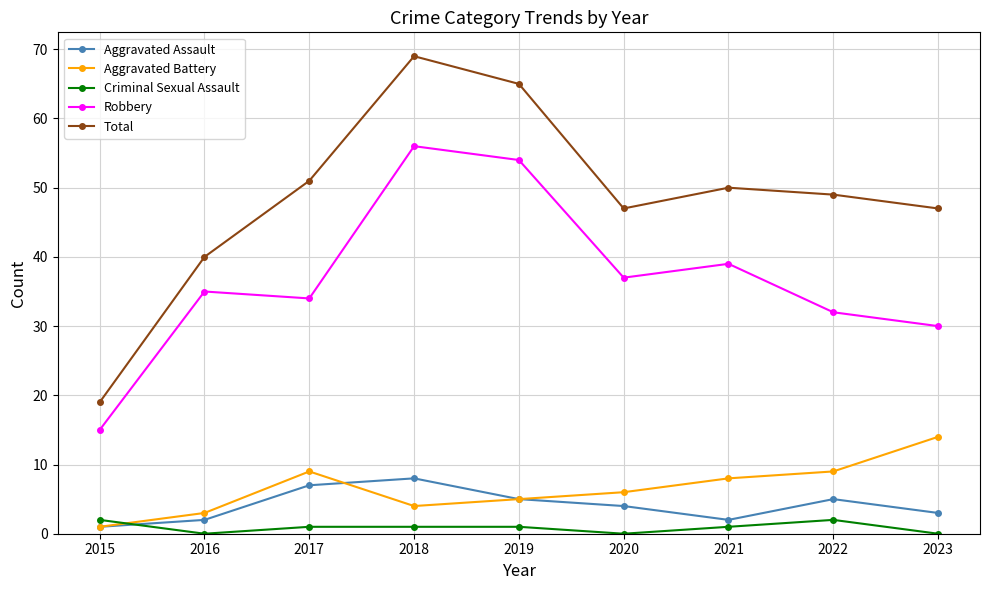

Which series has the largest total across all categories?

Total